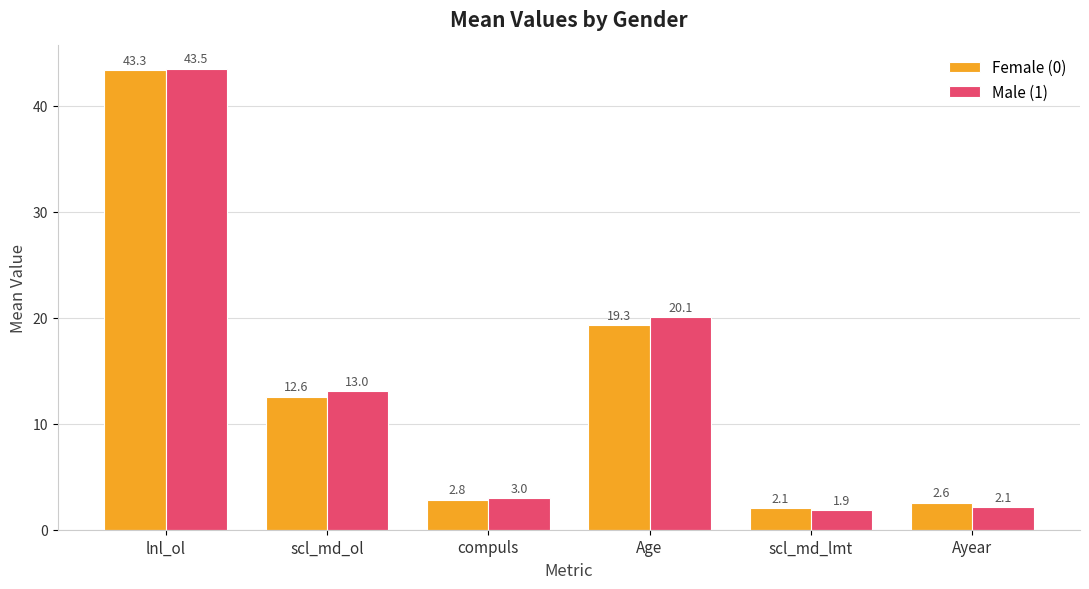

Reading left to right, what are all the values shown in this chart?

Female (0): 43.3	12.6	2.8	19.3	2.1	2.6
Male (1): 43.5	13.0	3.0	20.1	1.9	2.1